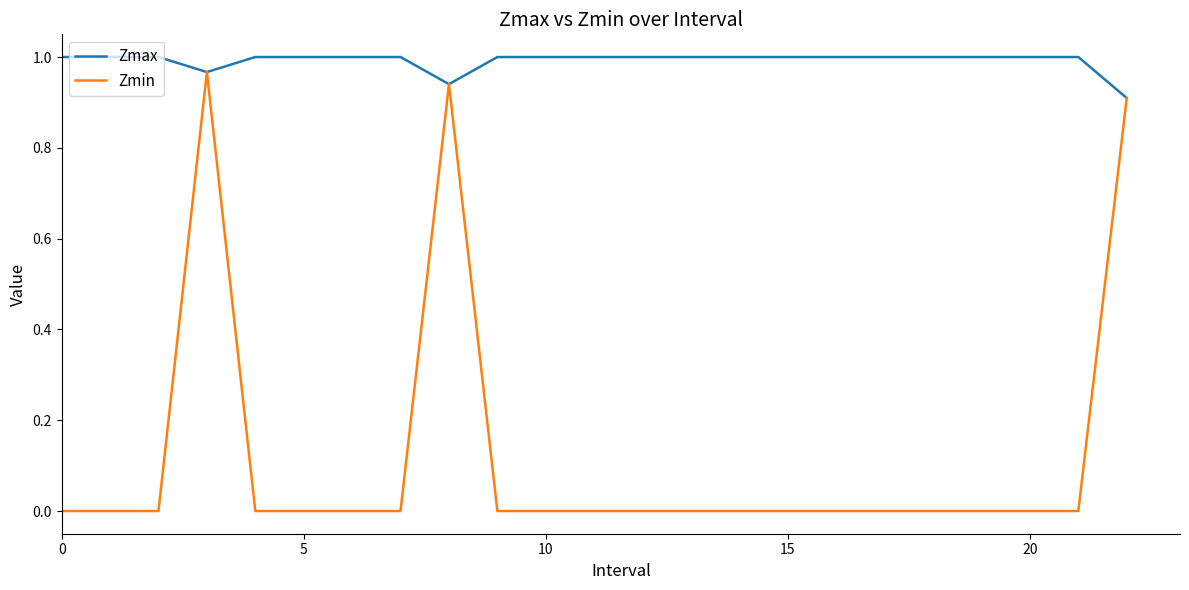

Which series has the largest total across all categories?

Zmax